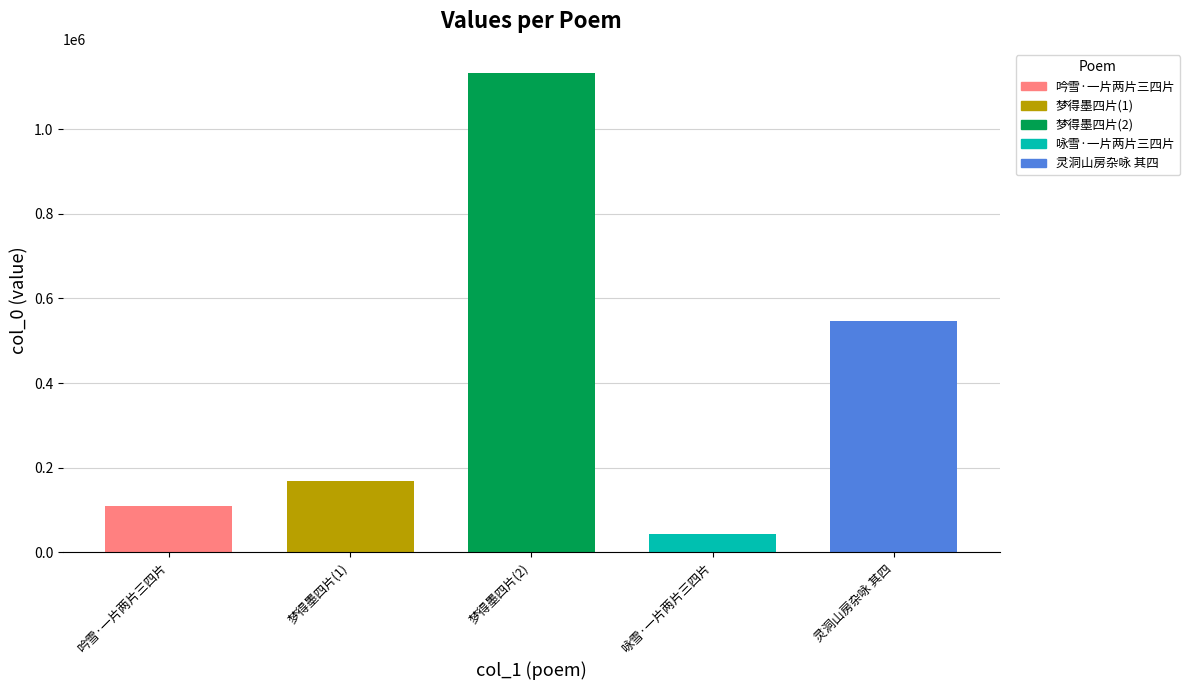

What is the ratio of the value at 梦得墨四片(1) to the value at 吟雪·一片两片三四片?

1.5